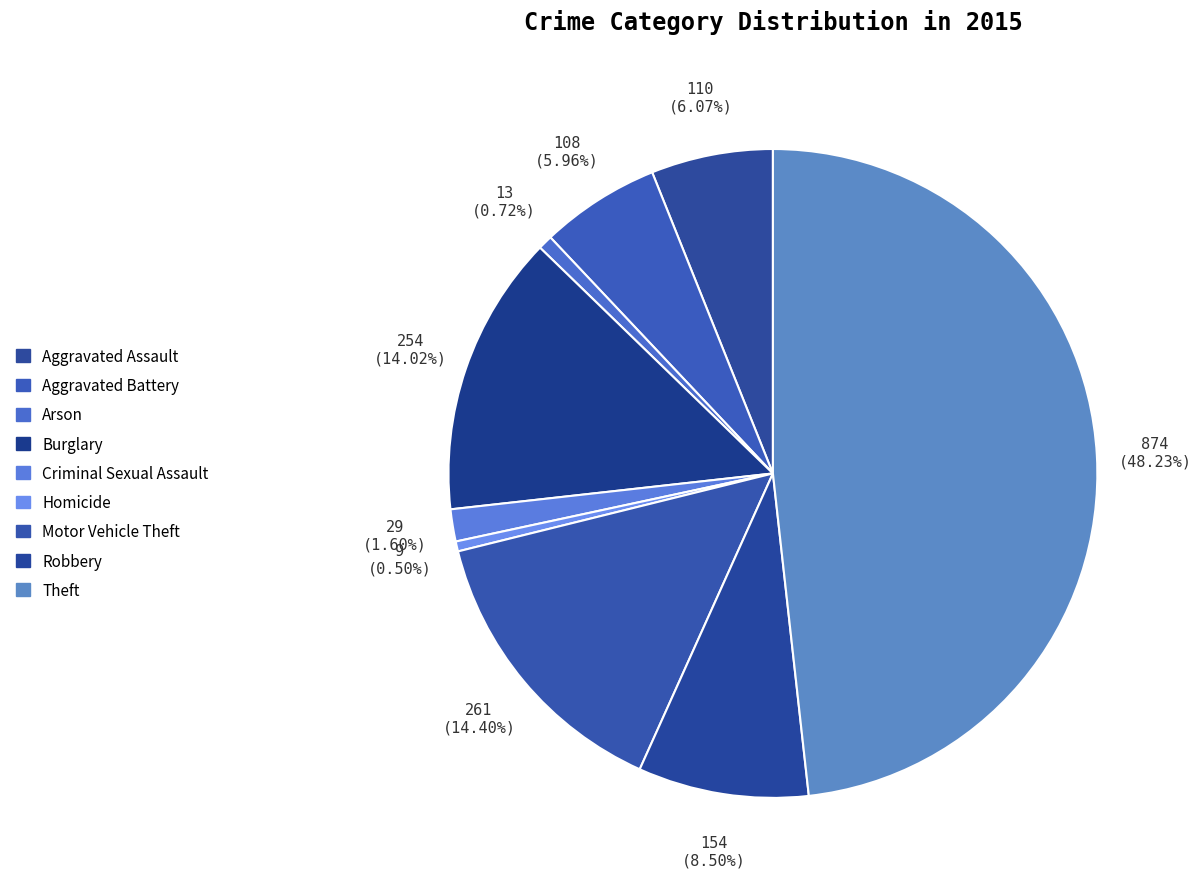

Which category has the biggest portion of the pie?

Theft